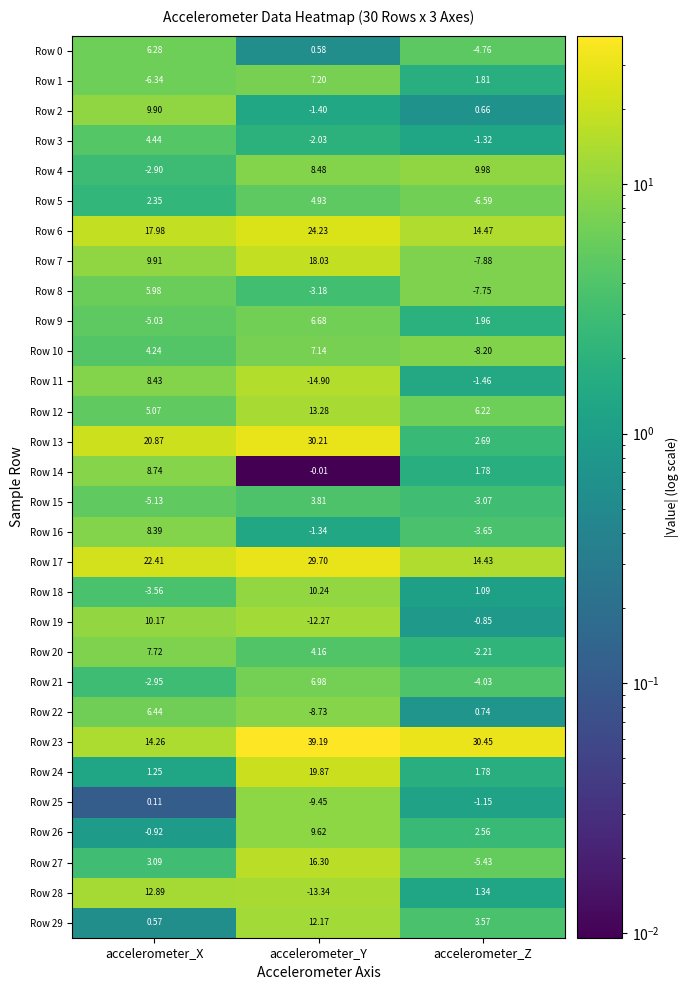

At which category is the sum across all series the highest?

accelerometer_Y